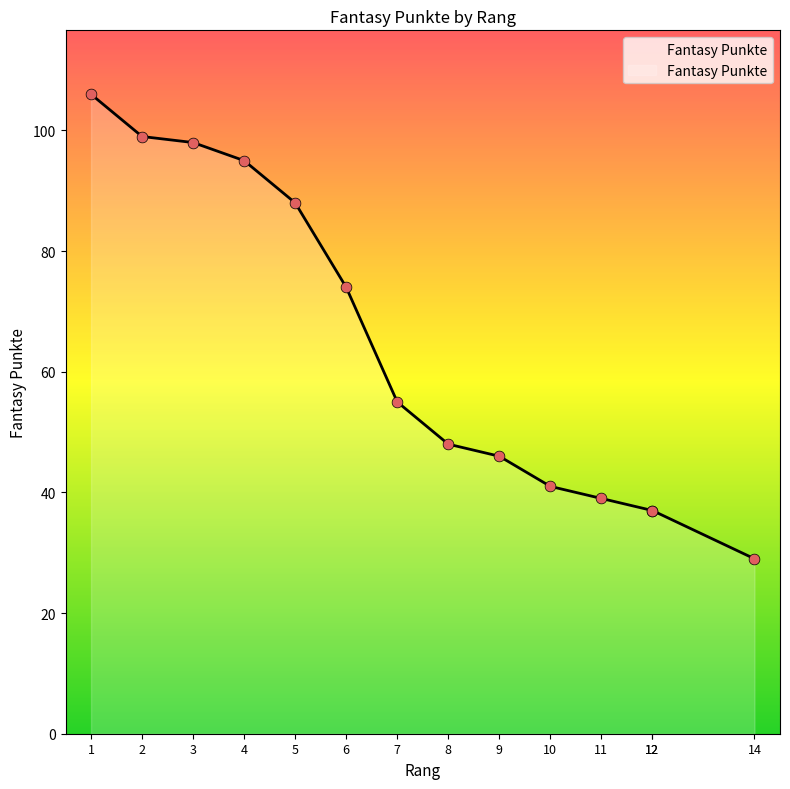

Between 12 and 1, which is larger?

1